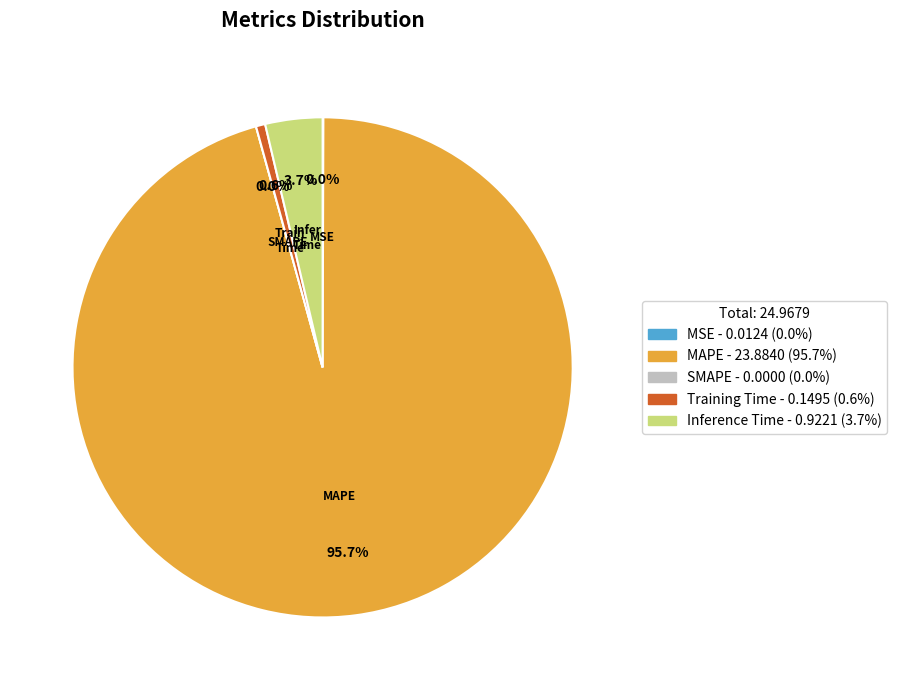

Rank the categories by value from highest to lowest.

MAPE, Inference Time, Training Time, MSE, SMAPE